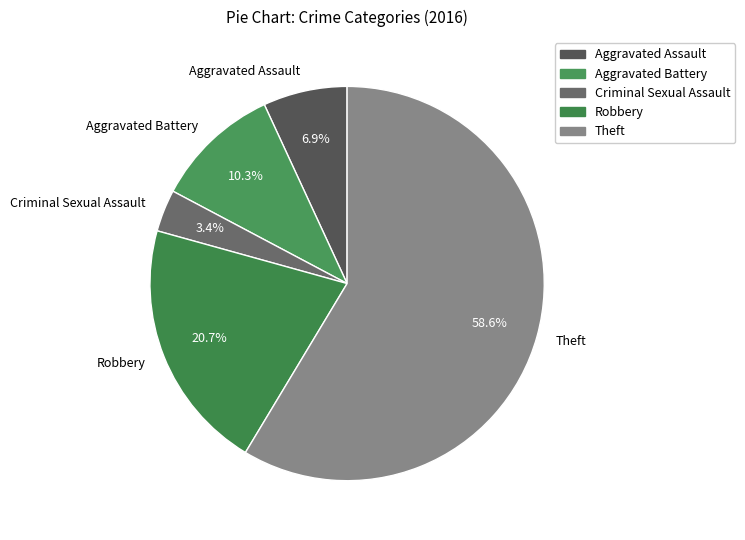

Which slice is the largest?

Theft